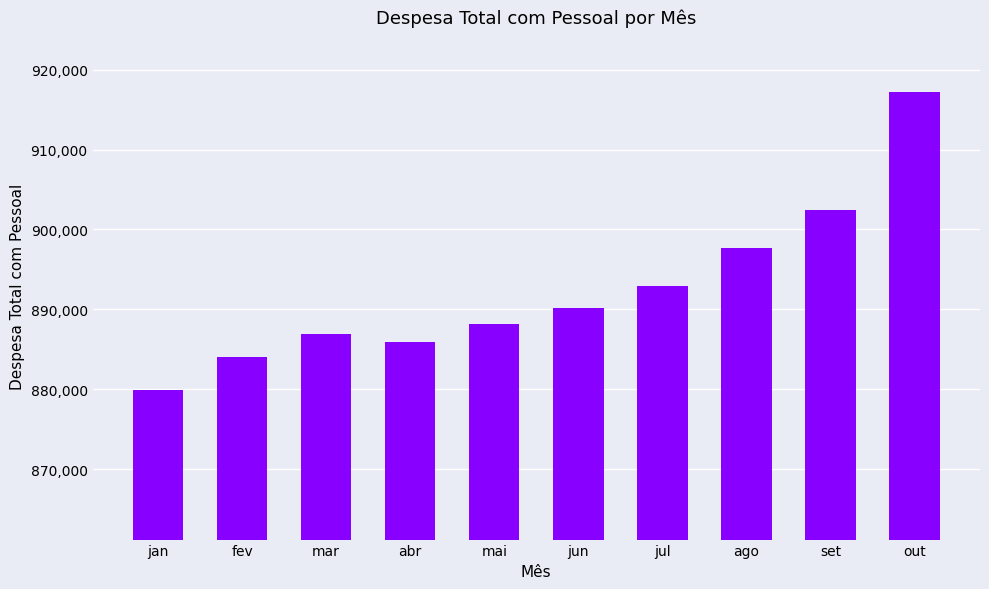

True or false: the data shows 885953.8 at abr.

True